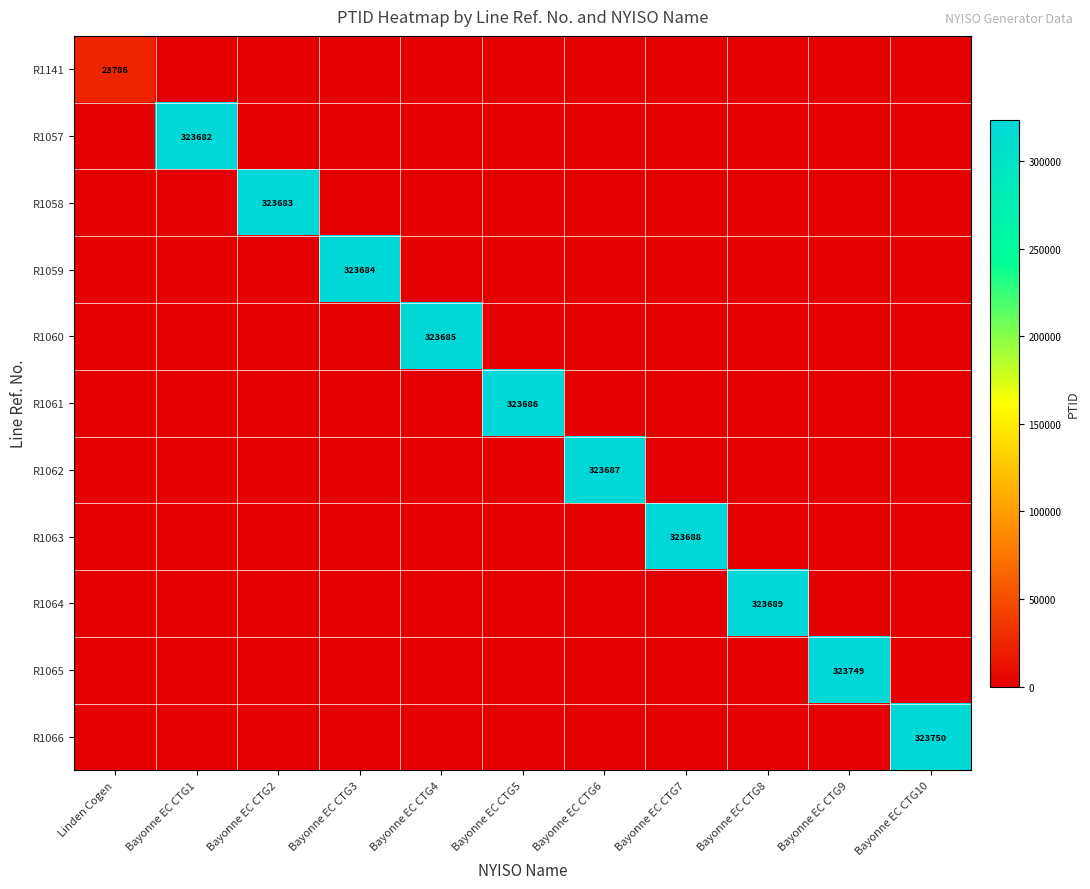

True or false: R1063 has a value of 144513 at Bayonne EC CTG7.

False